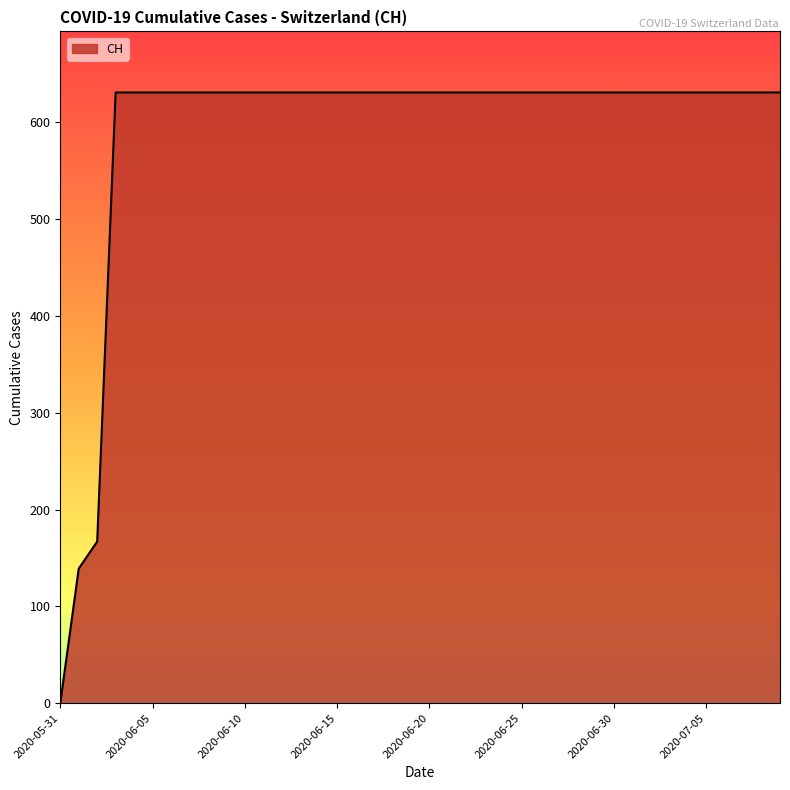

What is the difference between the maximum and minimum values?

631